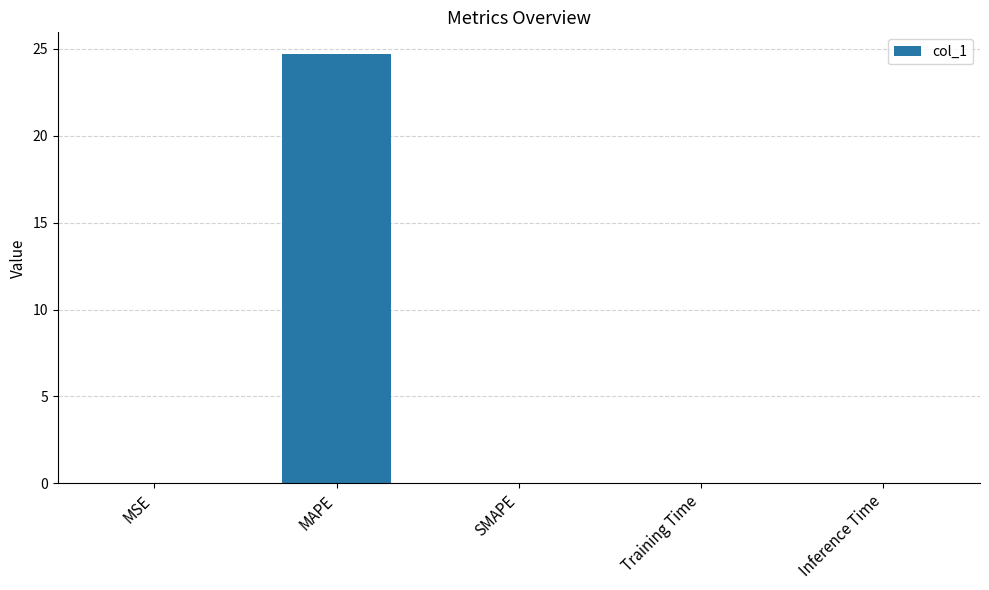

What value does the data have at MAPE?

24.7